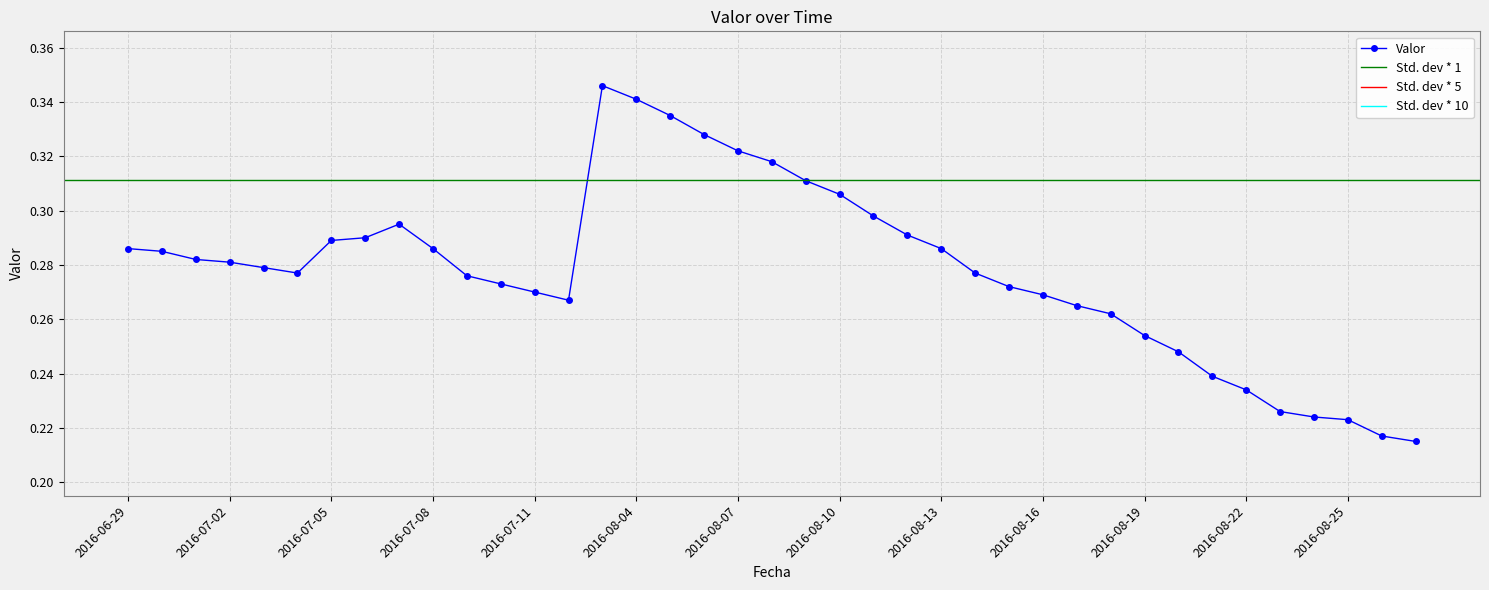

What is the value of the 19th point from the left?

0.3